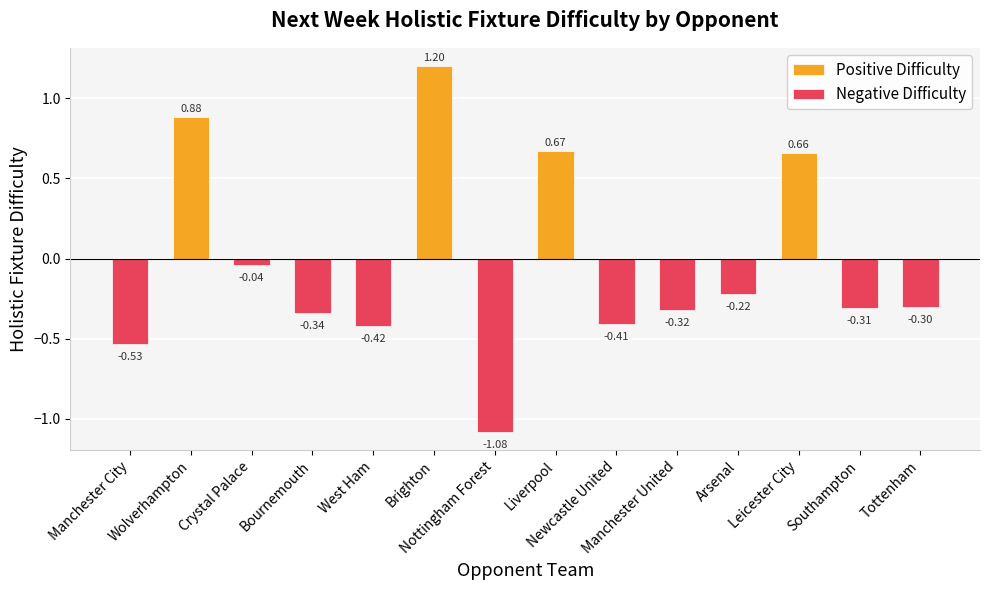

What is the label of the 10th bar from the left?

Manchester United